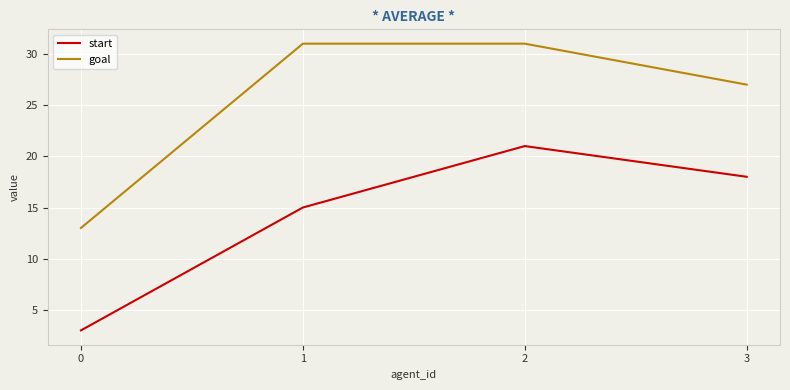

At which category is the sum across all series the highest?

2